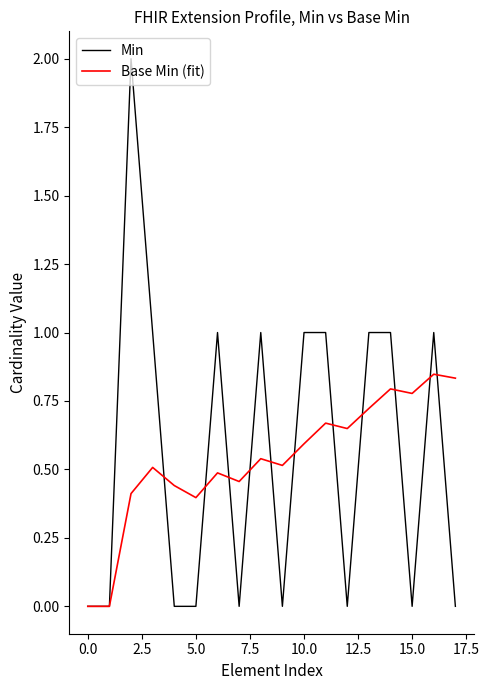

Which series has the largest total across all categories?

Min